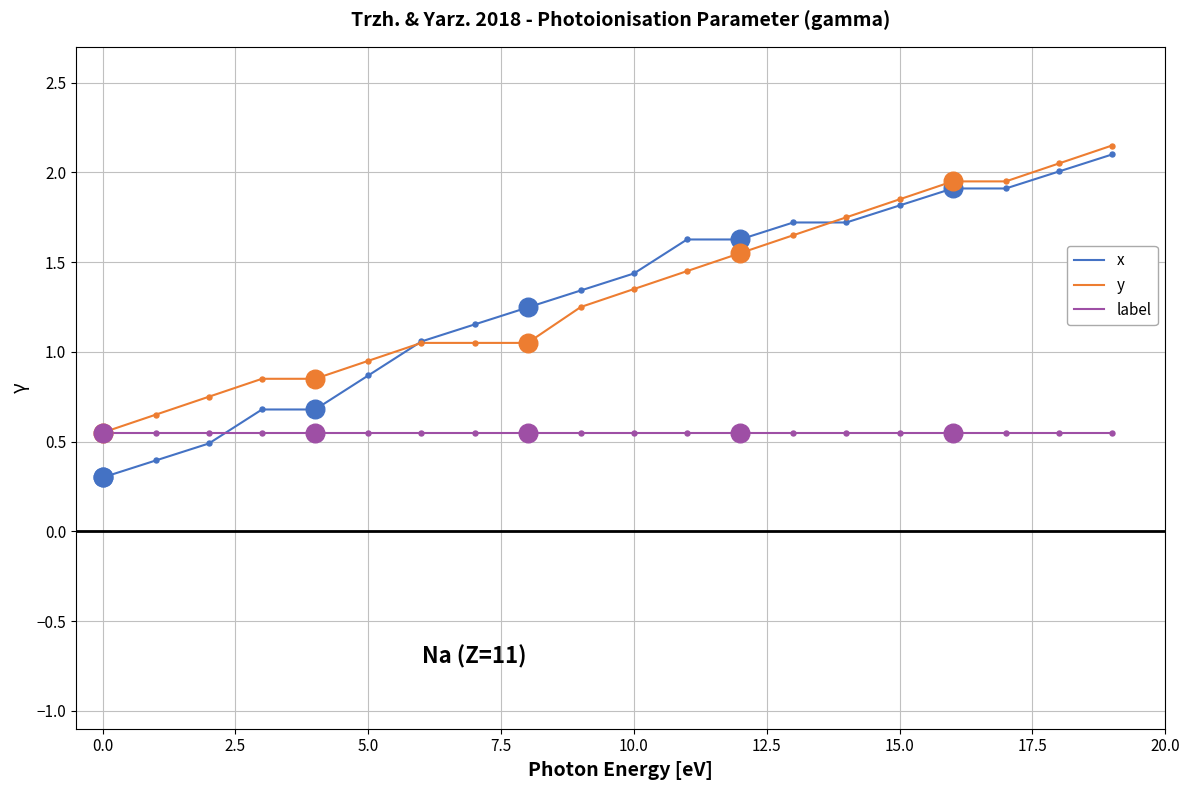

What is the lowest value of the x series?

0.3